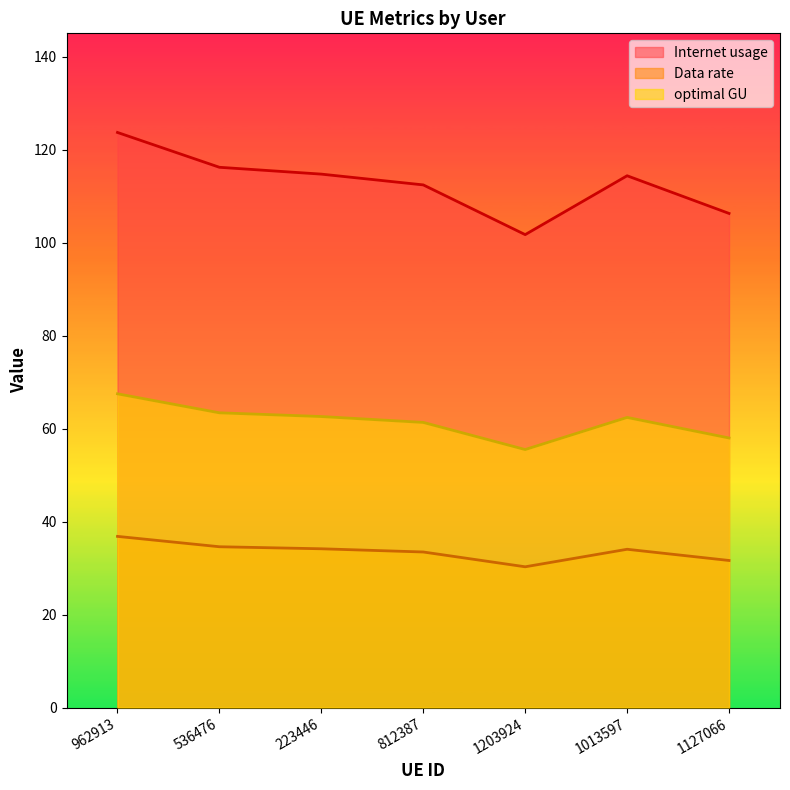

What is the difference between the second highest and second lowest values in the Internet usage series?

9.9